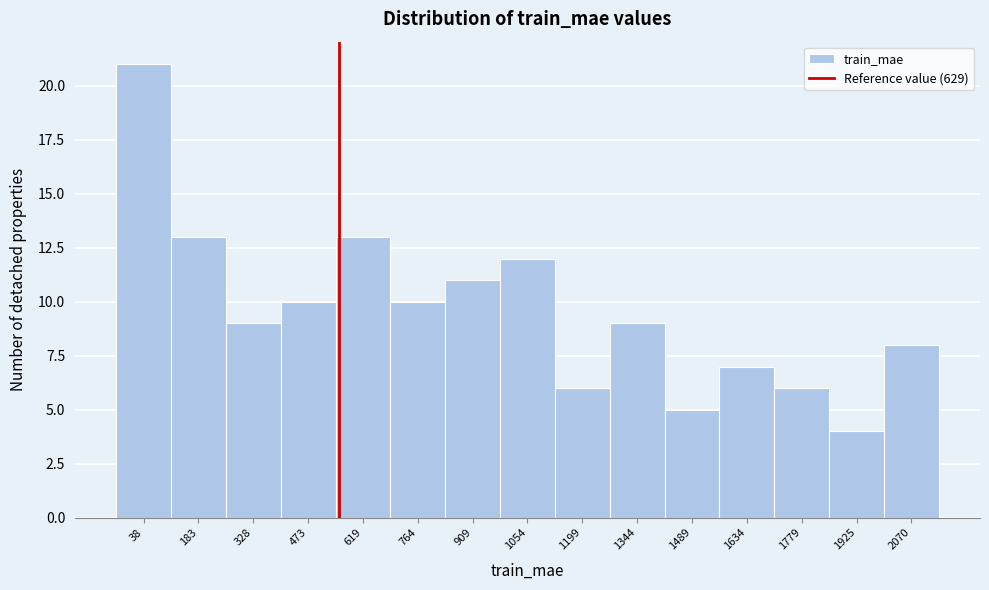

Reading left to right, what are all the values shown in this chart?

38=21	183=13	328=9	473=10	619=13	764=10	909=11	1054=12	1199=6	1344=9	1489=5	1634=7	1779=6	1925=4	2070=8